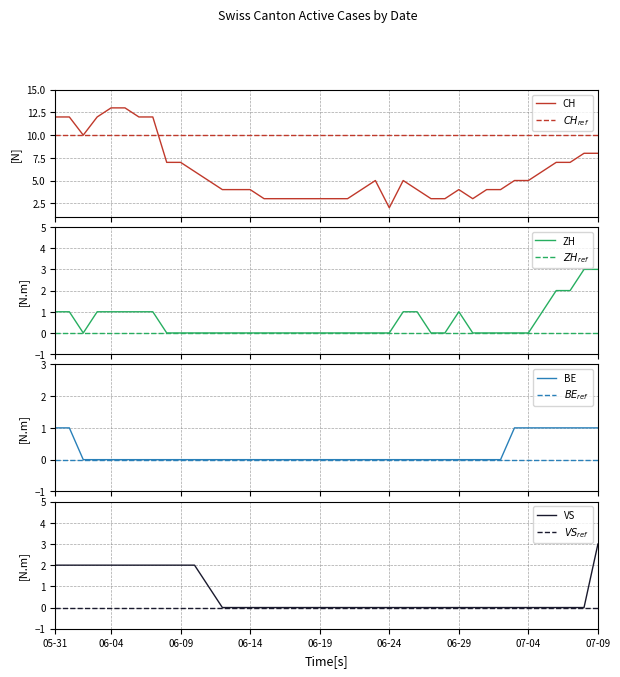

How many data points in CH are above 5?

16